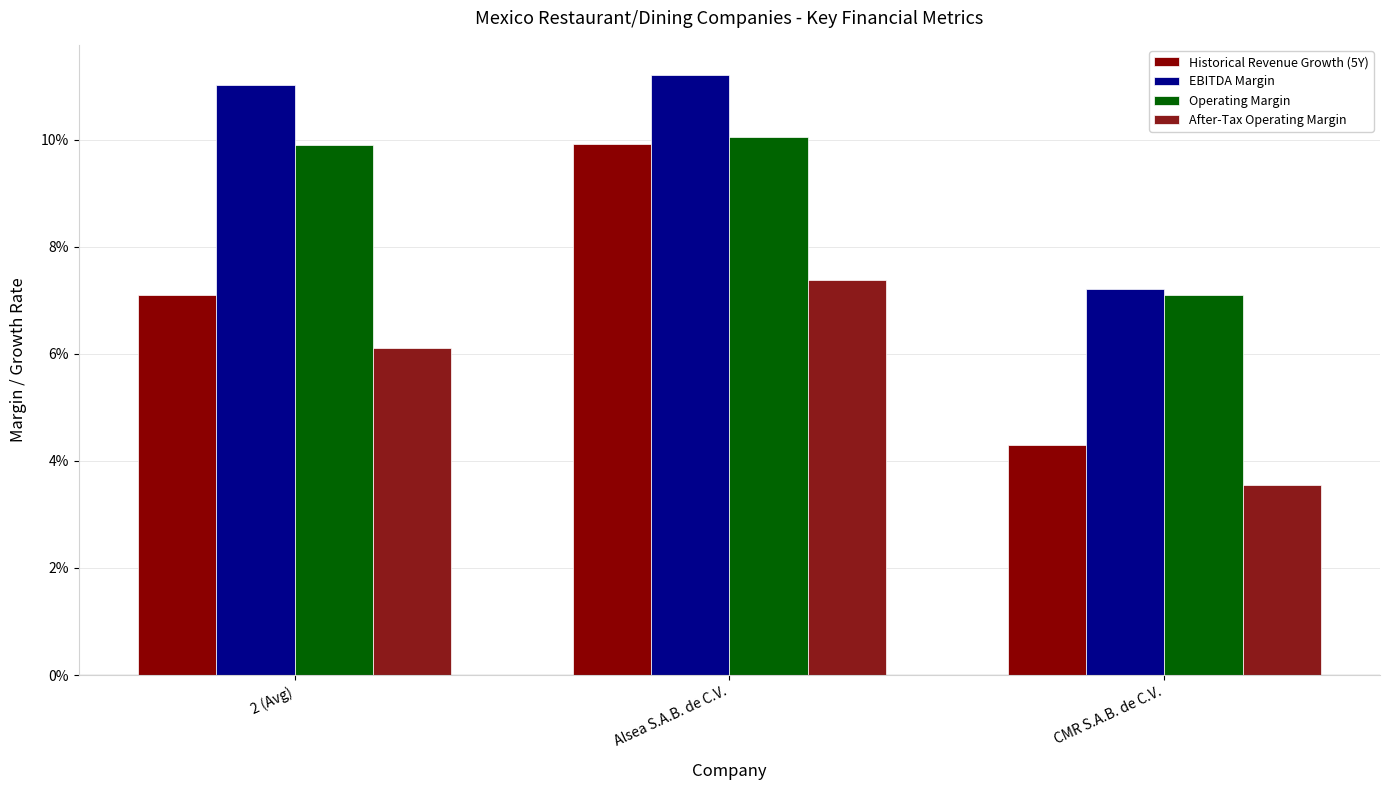

Which series has the widest spread of values?

Historical Revenue Growth (5Y)